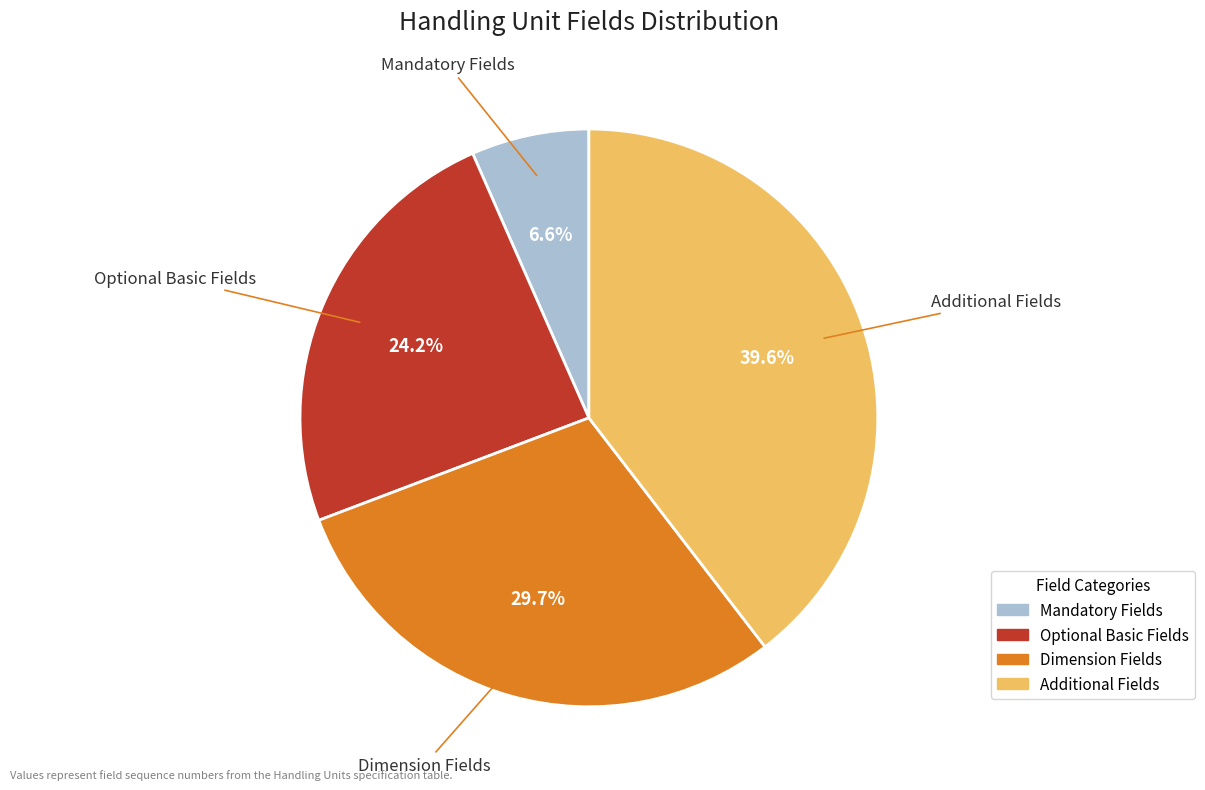

Is there a majority slice in this chart?

No